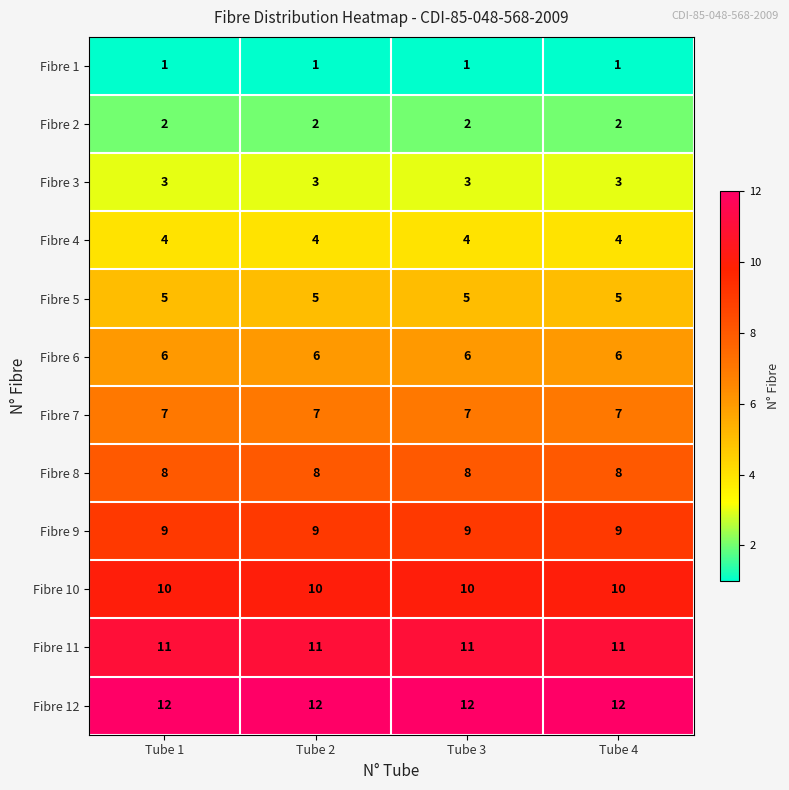

What value does the Fibre 7 series have at Tube 2?

7